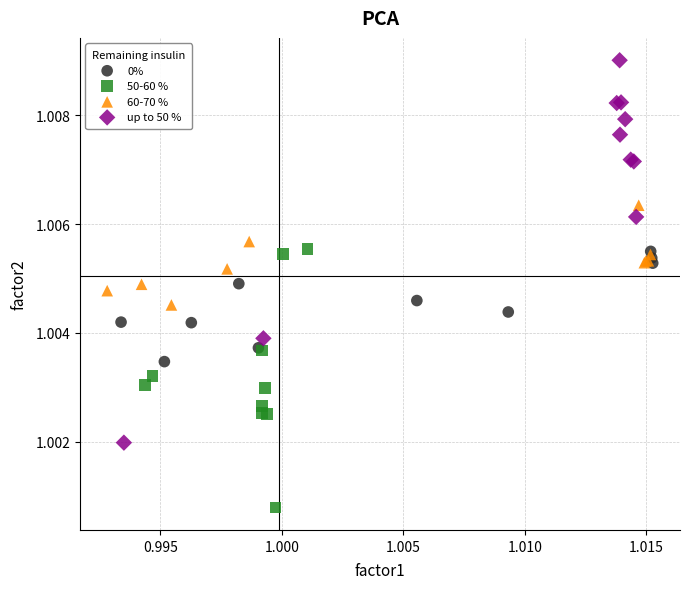

What are all the series names shown in the legend?

0%, 50-60 %, 60-70 %, up to 50 %